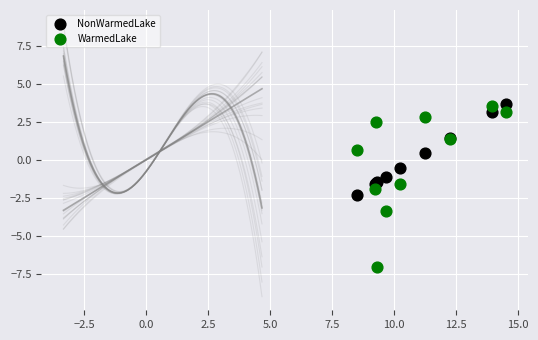

Which series contains the lowest Y value?

WarmedLake